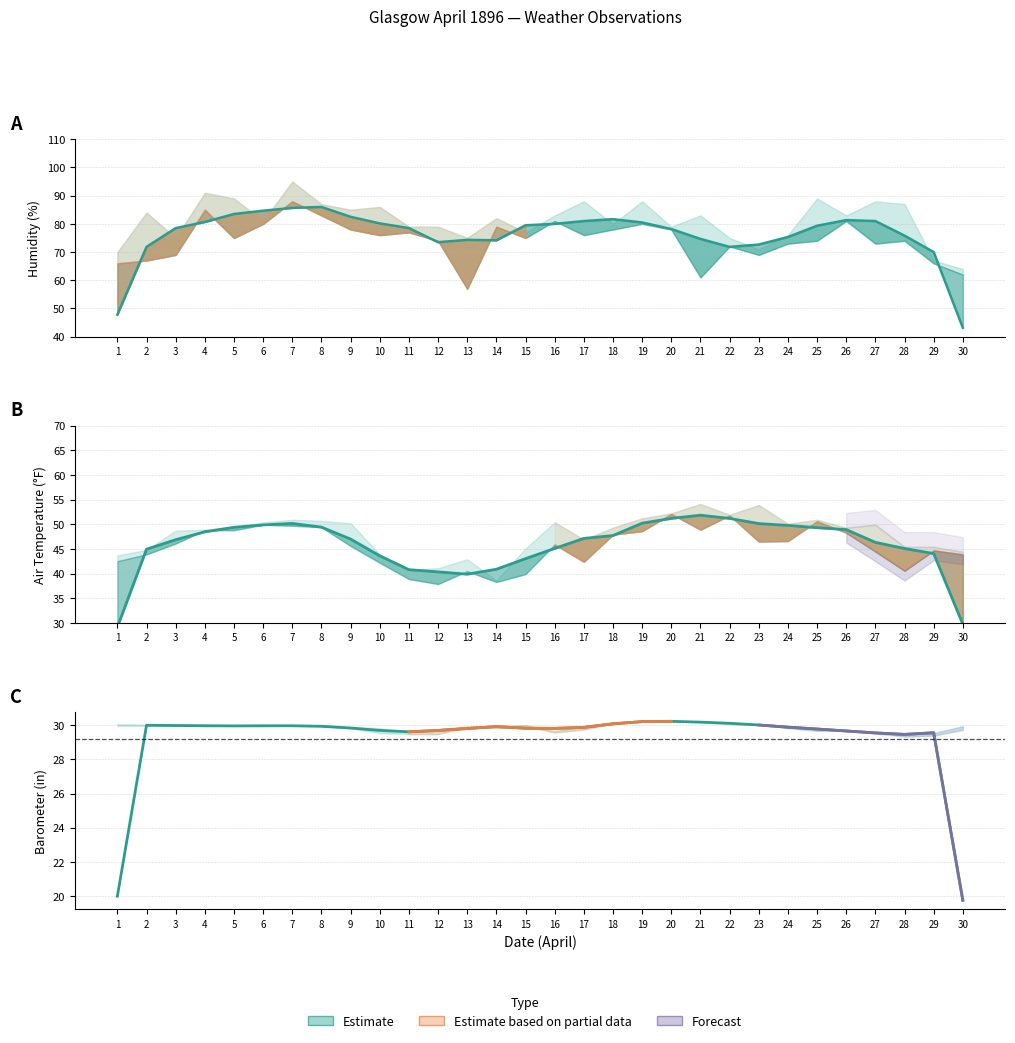

Rank the series at 10 from highest to lowest value.

Humidity 9am, Humidity 9pm, Air Temp 9pm, Air Temp 9am, Barometer 9am, Barometer 9pm